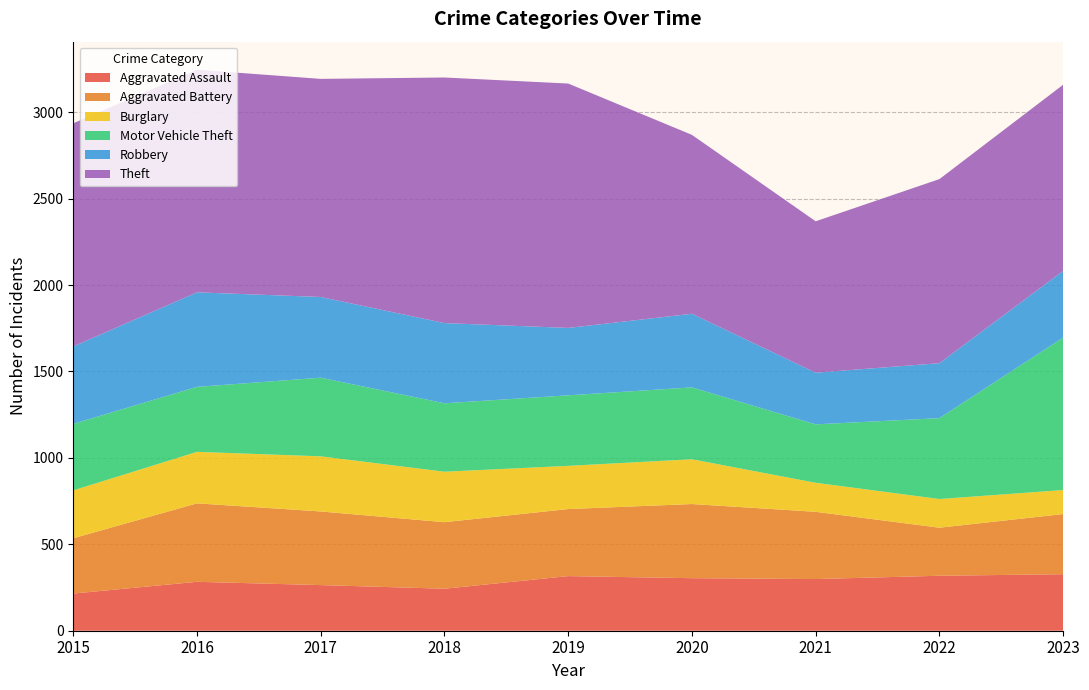

Reading right to left, extract all data points from this chart.

Aggravated Assault: 2023=327	2022=318	2021=299	2020=304	2019=316	2018=243	2017=264	2016=283	2015=215
Aggravated Battery: 2023=348	2022=278	2021=389	2020=429	2019=388	2018=385	2017=426	2016=454	2015=320
Burglary: 2023=139	2022=166	2021=168	2020=259	2019=250	2018=292	2017=319	2016=298	2015=277
Motor Vehicle Theft: 2023=882	2022=468	2021=338	2020=416	2019=408	2018=396	2017=455	2016=376	2015=385
Robbery: 2023=386	2022=318	2021=299	2020=426	2019=390	2018=464	2017=467	2016=547	2015=448
Theft: 2023=1077	2022=1065	2021=876	2020=1035	2019=1414	2018=1421	2017=1262	2016=1288	2015=1291